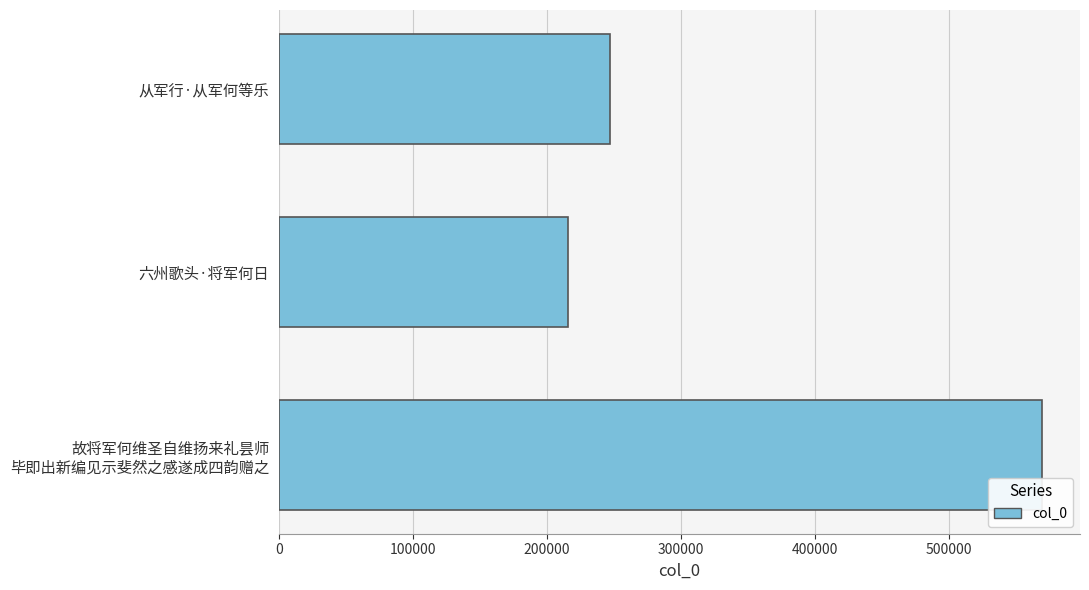

True or false: the data shows 352587 at 从军行·从军何等乐.

False